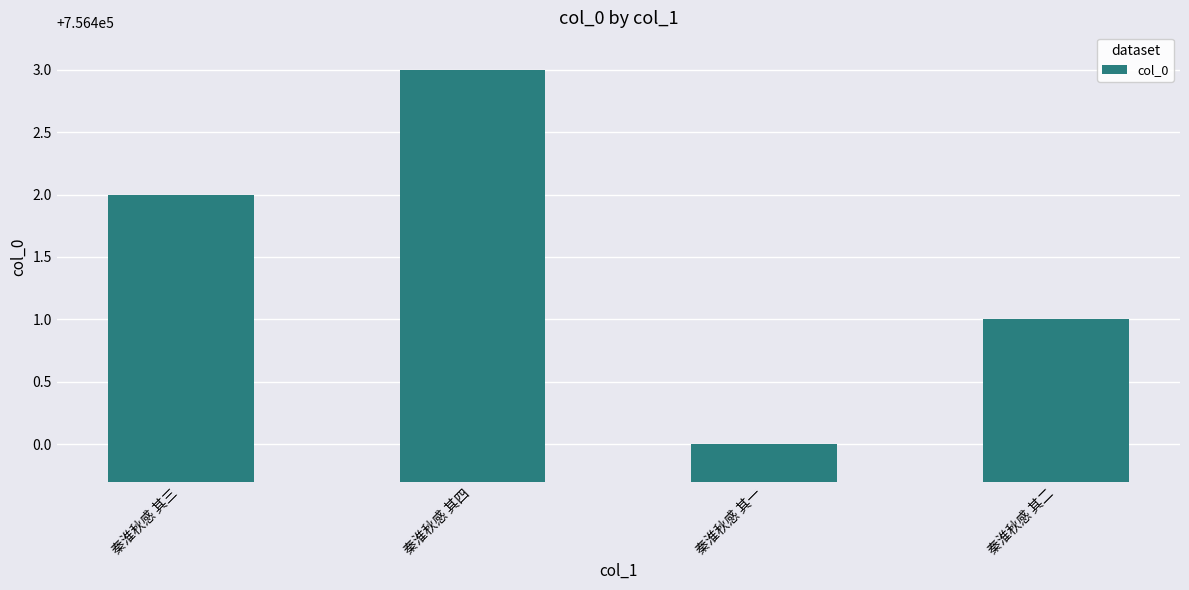

How many data points does each series have?

4